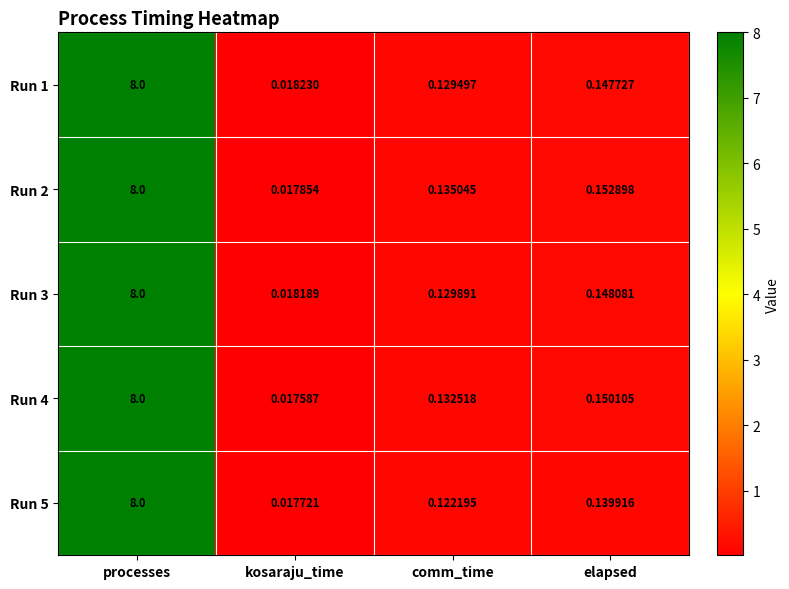

Is the value of Run 3 at comm_time greater than the value of Run 1 at comm_time?

Yes